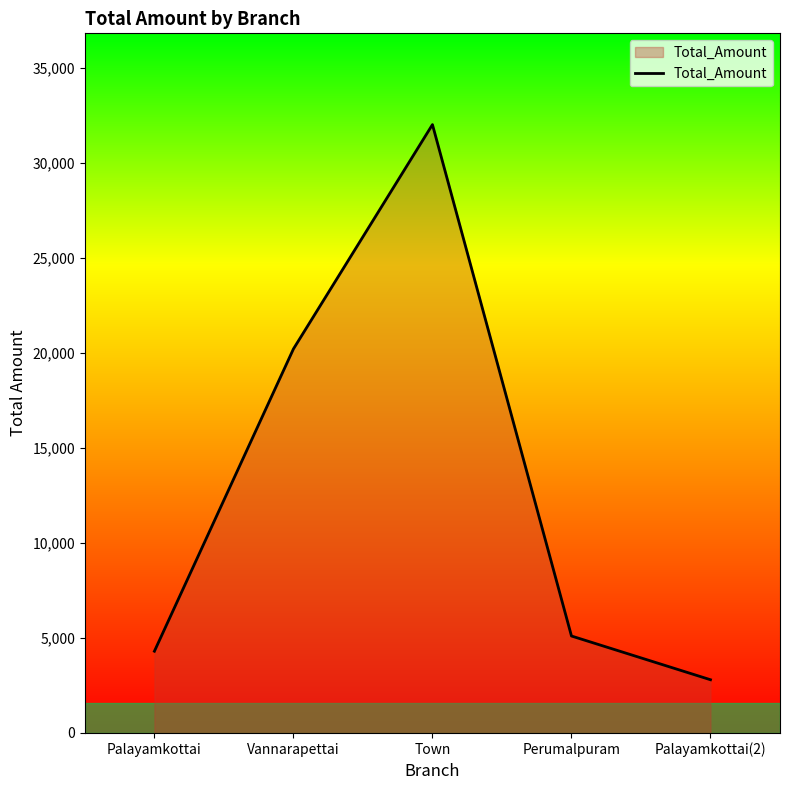

What is the change in value from Vannarapettai to Palayamkottai(2)?

-17400